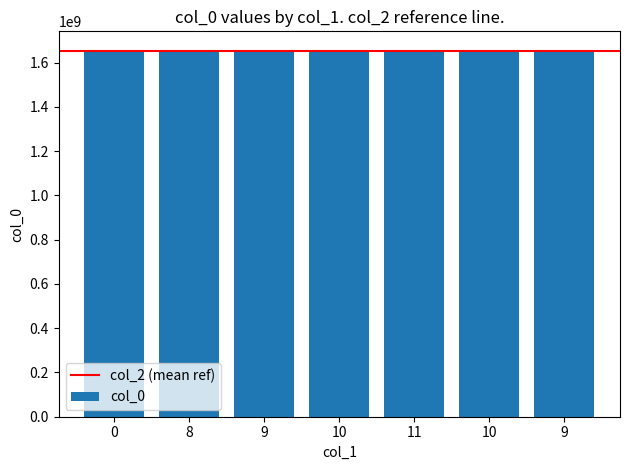

How many data points are less than 1654907713?

3